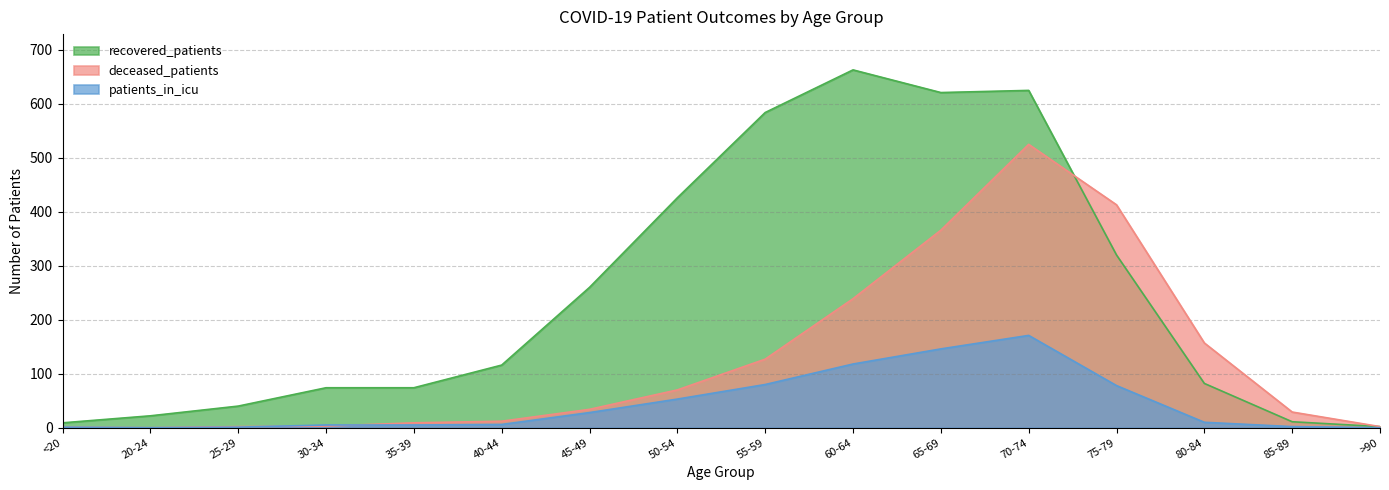

Between 45-49 and 80-84, which series saw the biggest shift?

recovered_patients